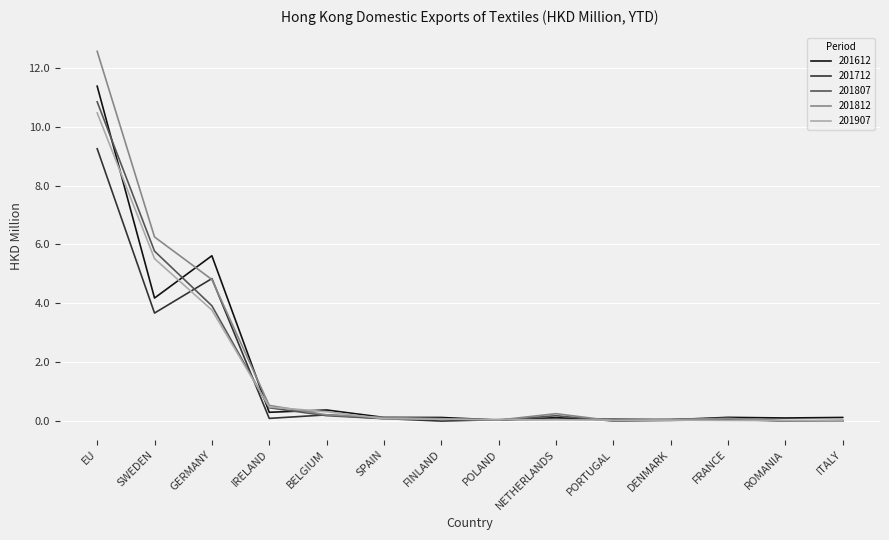

The value of 201812 at PORTUGAL is 0.0. True or false?

True